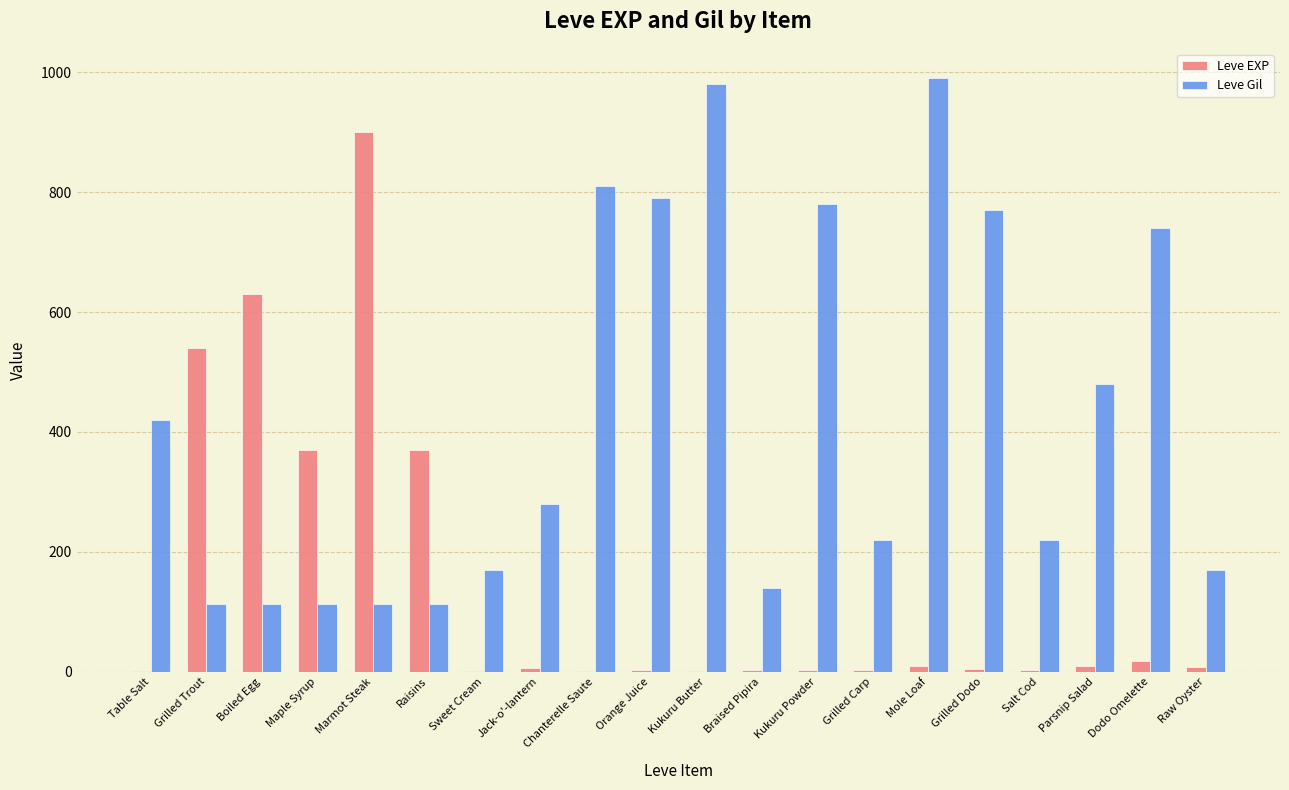

What is the sum of the Leve EXP values at Orange Juice and Mole Loaf?

11